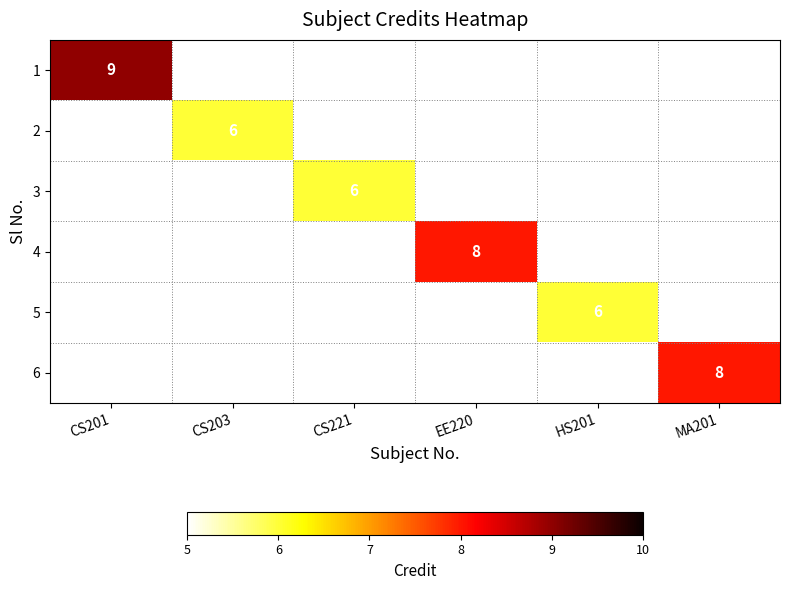

The value of 2 at CS203 is 10. True or false?

False